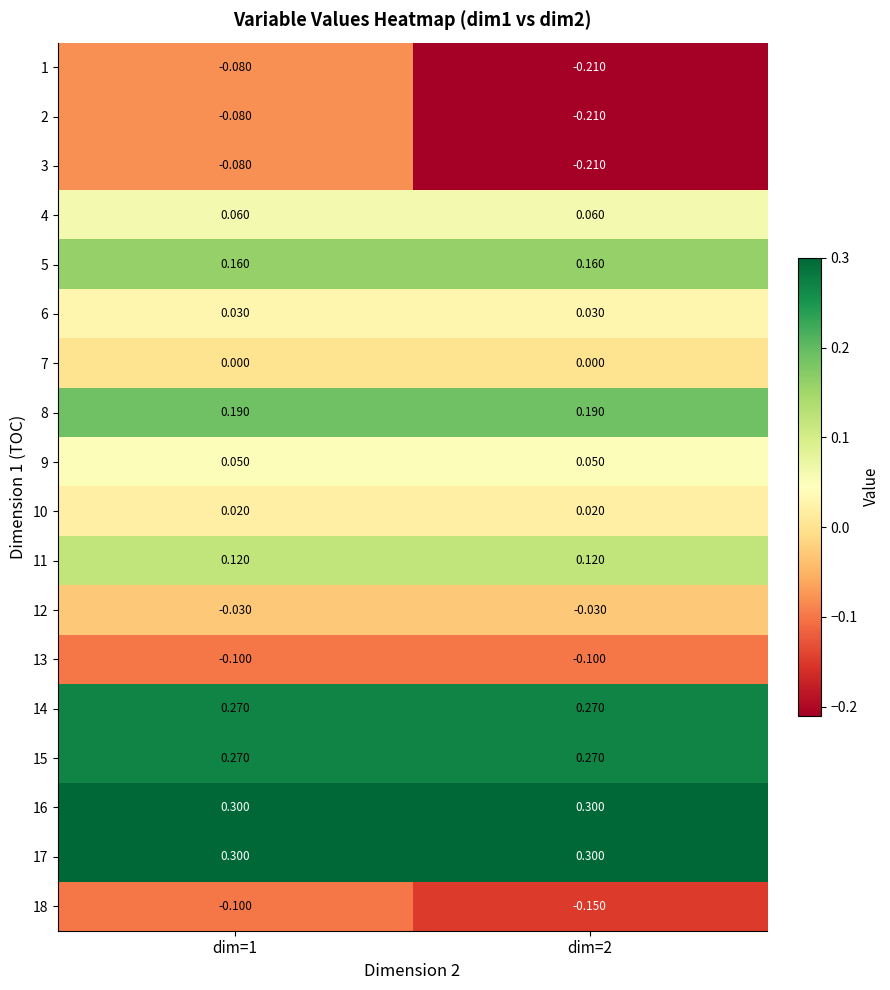

Is the value of 18 at dim=1 greater than the value of 3 at dim=1?

No